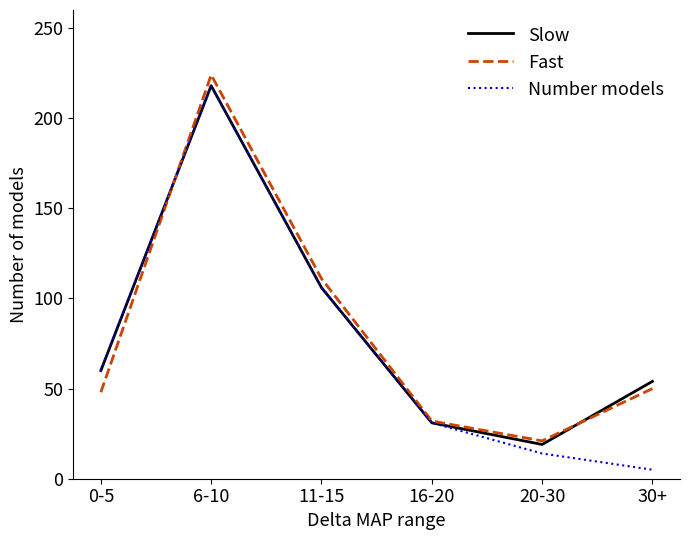

True or false: Number models has a value of 91 at 6-10.

False